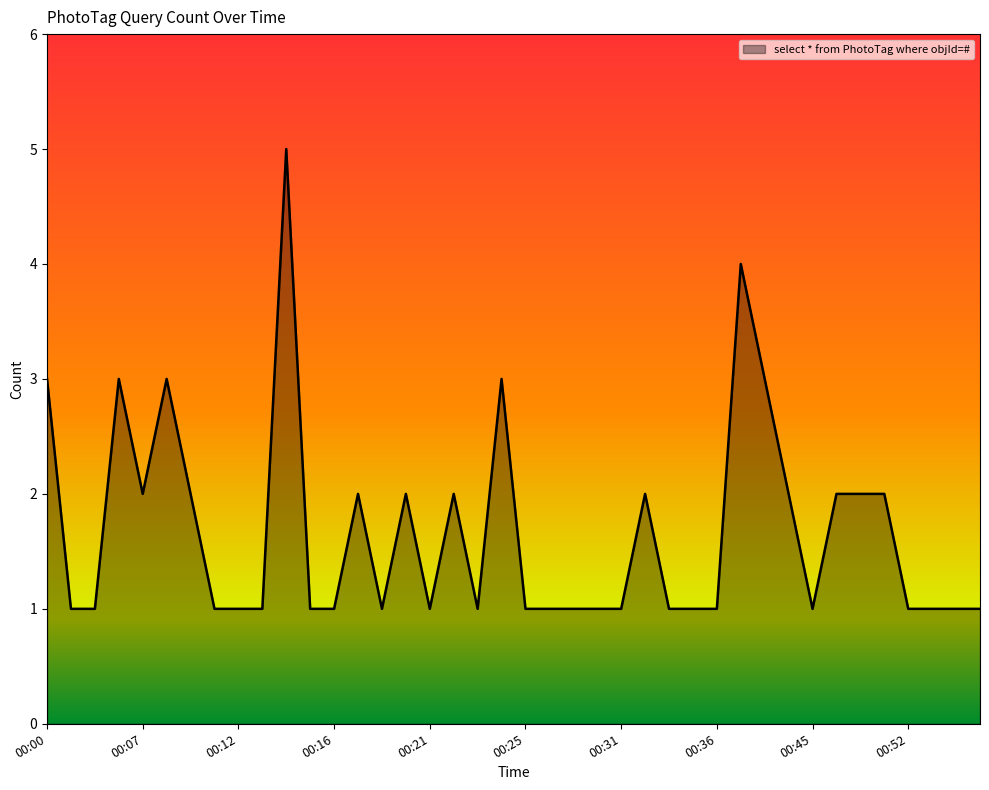

True or false: there are more than 2 points higher than both neighbors.

True